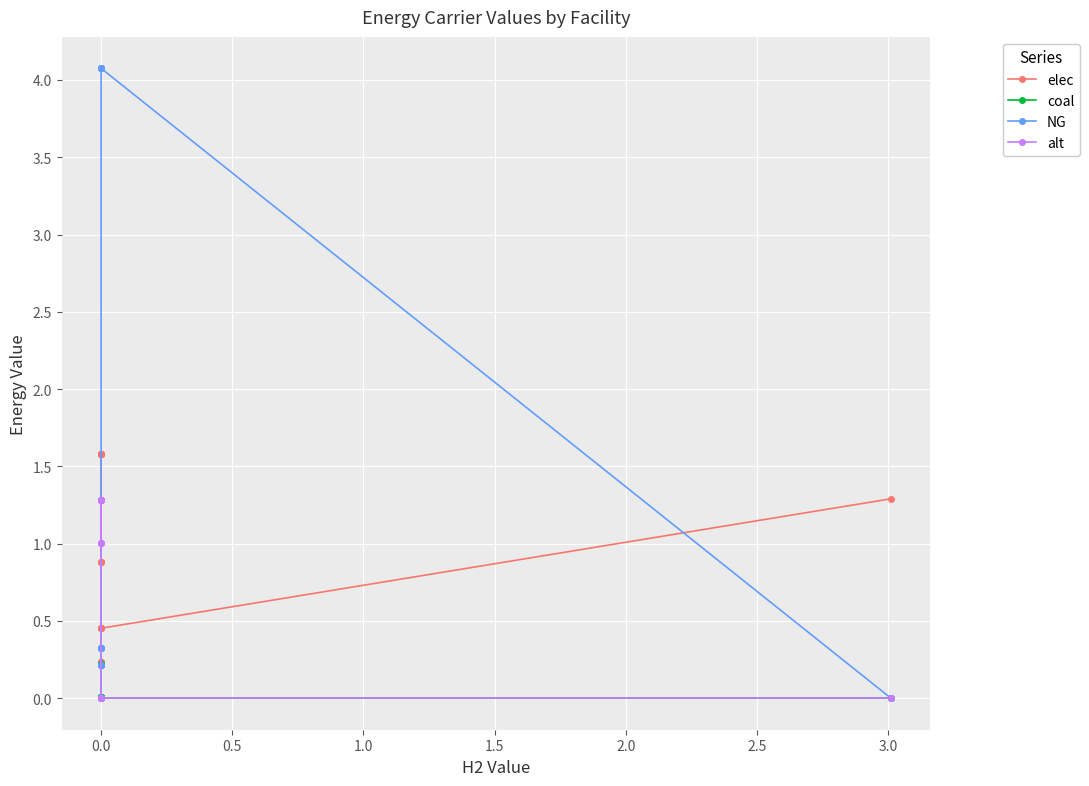

The value of elec at 0.0 is 0.9. True or false?

True